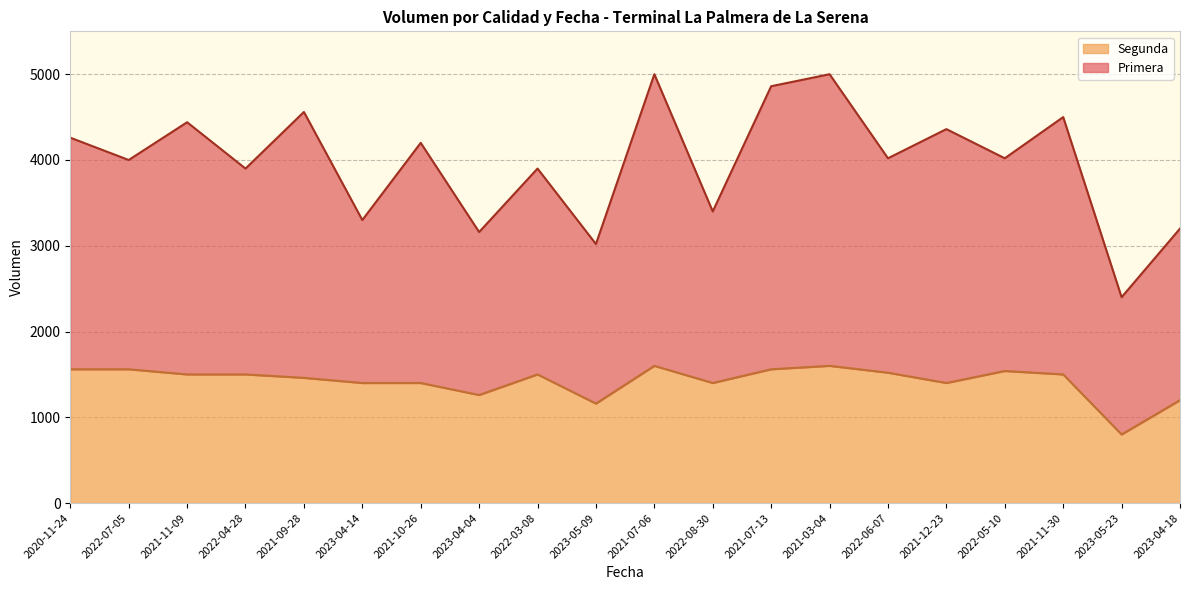

At which category is the sum across all series the highest?

2021-07-06